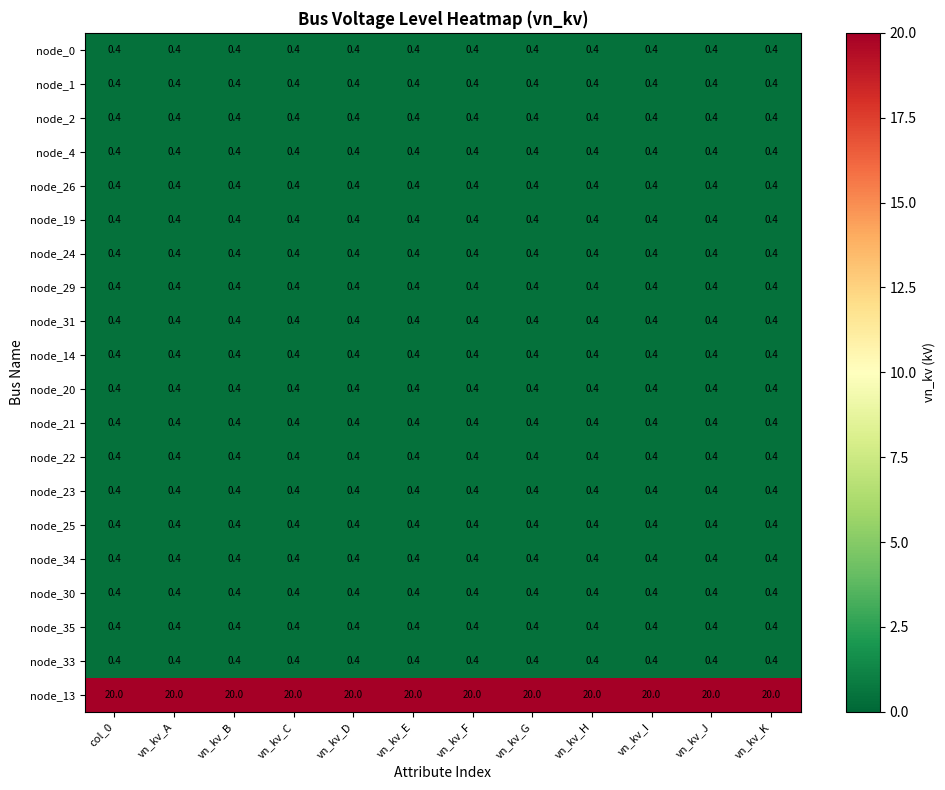

Read the node_19 value at vn_kv_D.

0.4